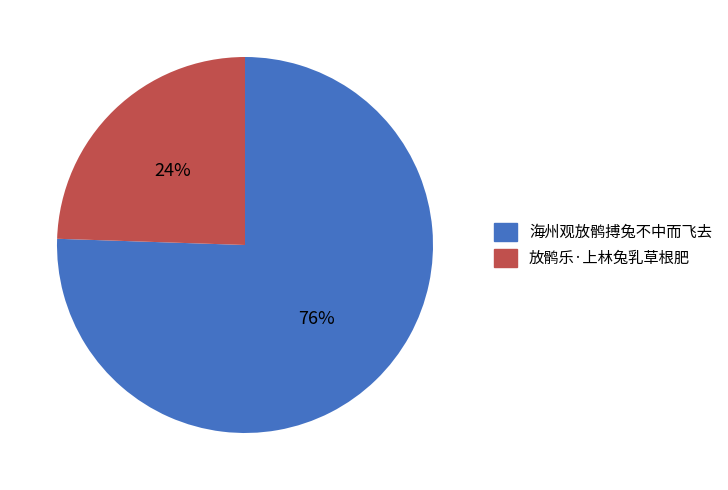

Count the number of slices in the pie.

2